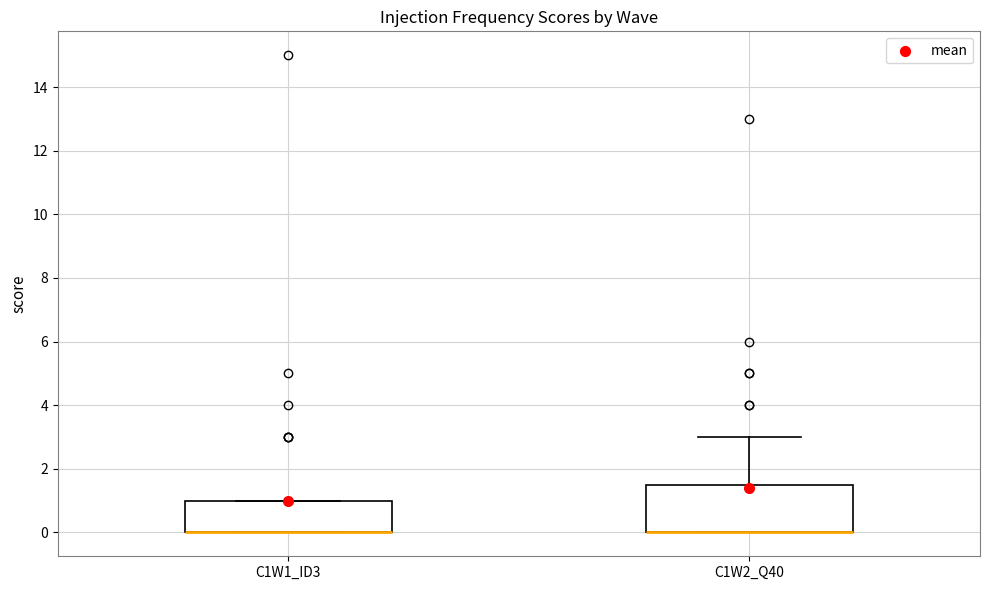

Where is the lower edge of the box for C1W2_Q40 on the y-axis? The values are not printed on the chart, so give them approximately, as read against the axis.

0.0